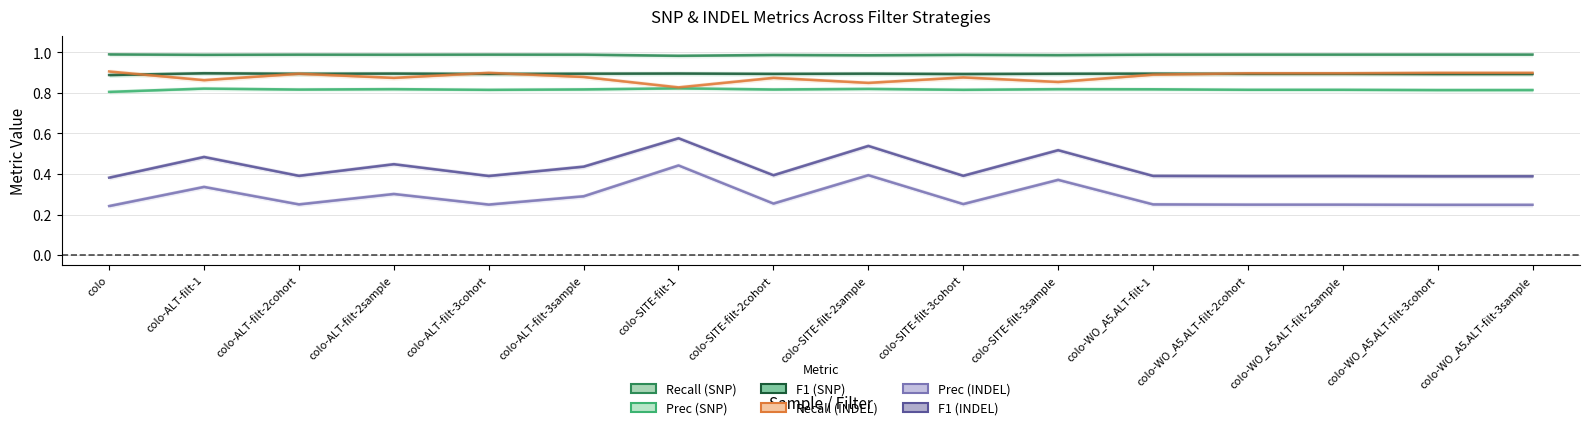

At which category does Recall (SNP) reach its first local peak?

colo-ALT-filt-2cohort